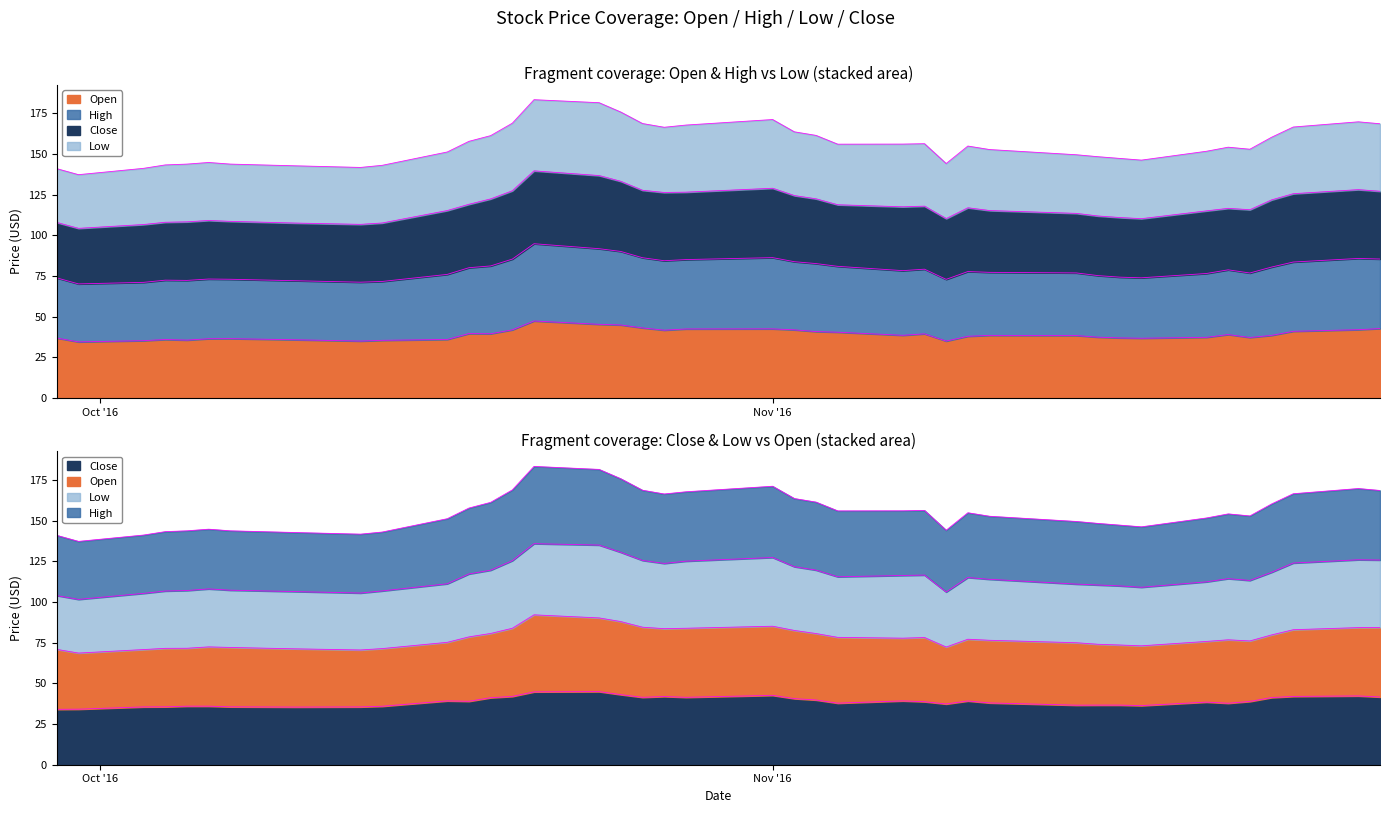

True or false: Open and Low cross at least once.

False